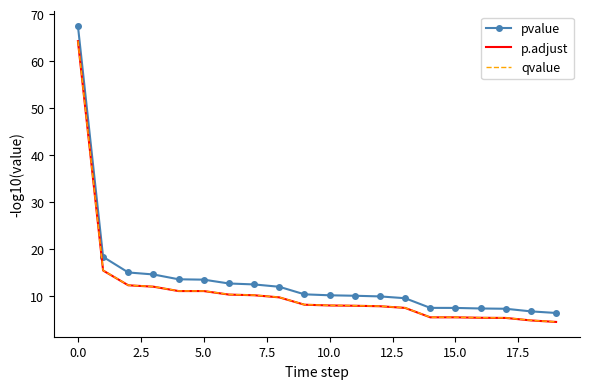

Which series has the widest spread of values?

pvalue